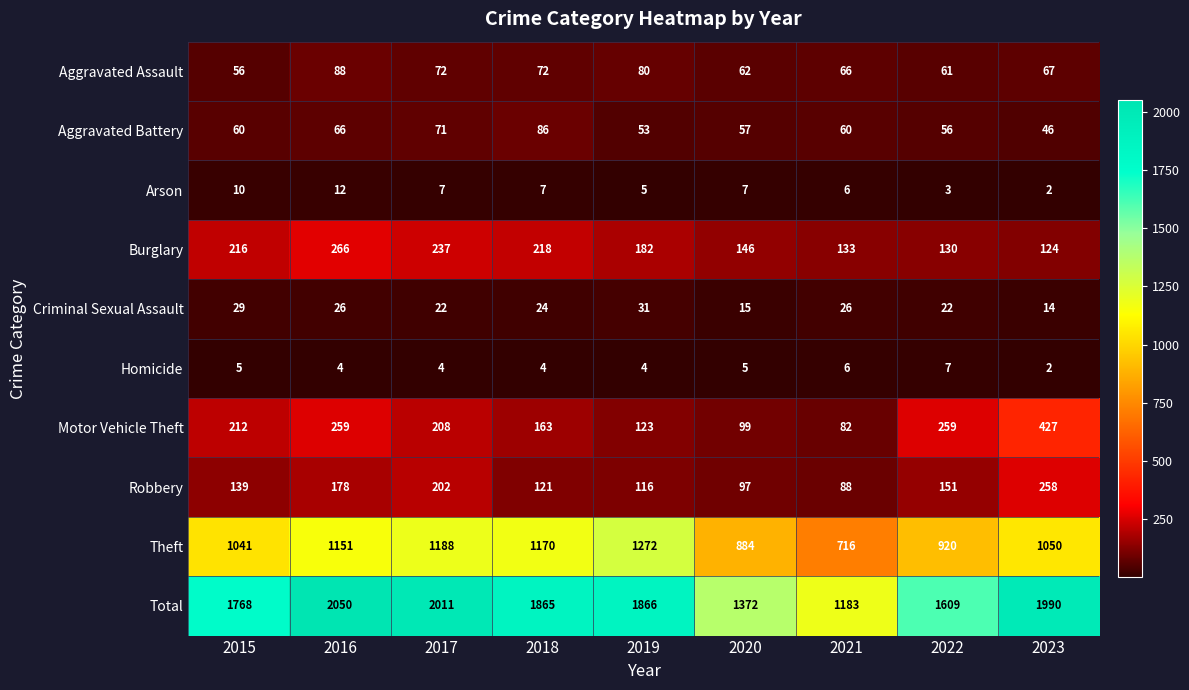

What is the greatest value displayed?

2050